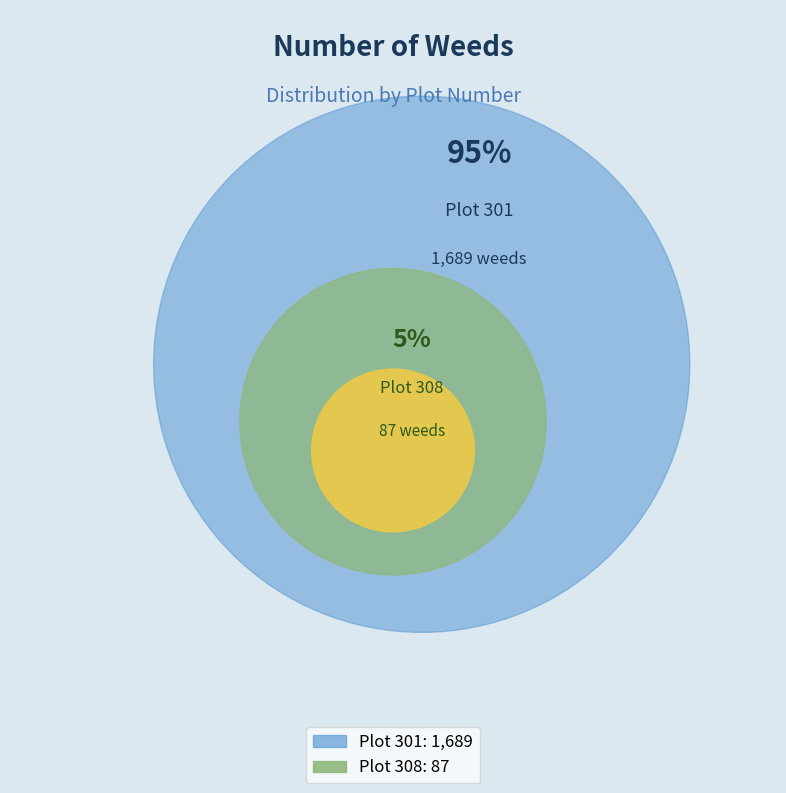

Between 301 and 308, which is larger?

301